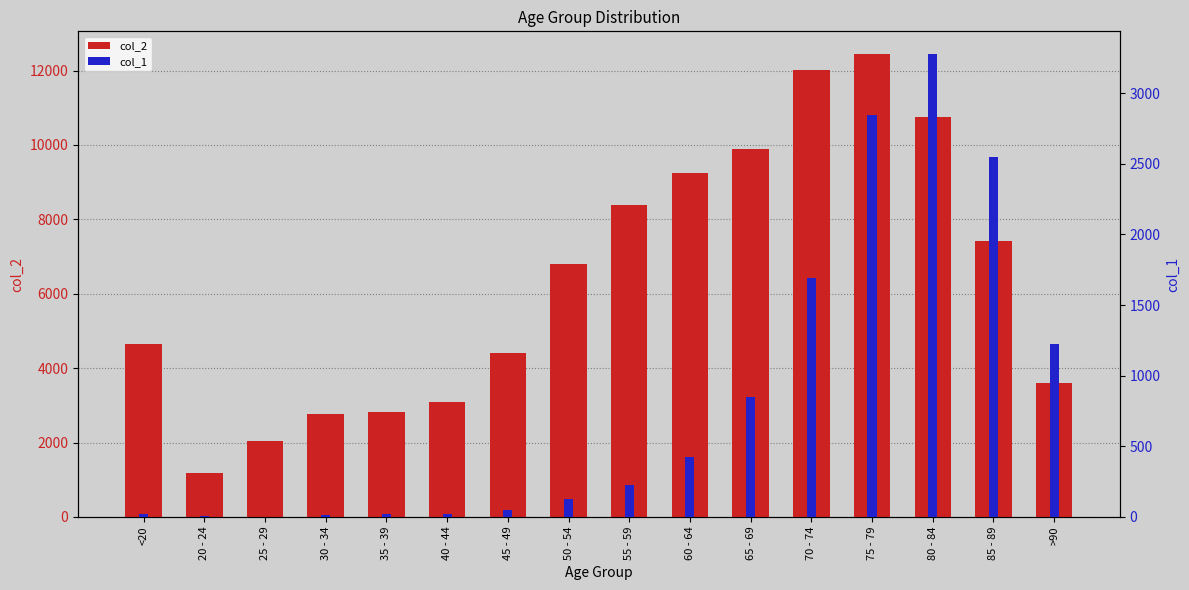

Between 25 - 29 and 85 - 89, which series saw the biggest shift?

col_2